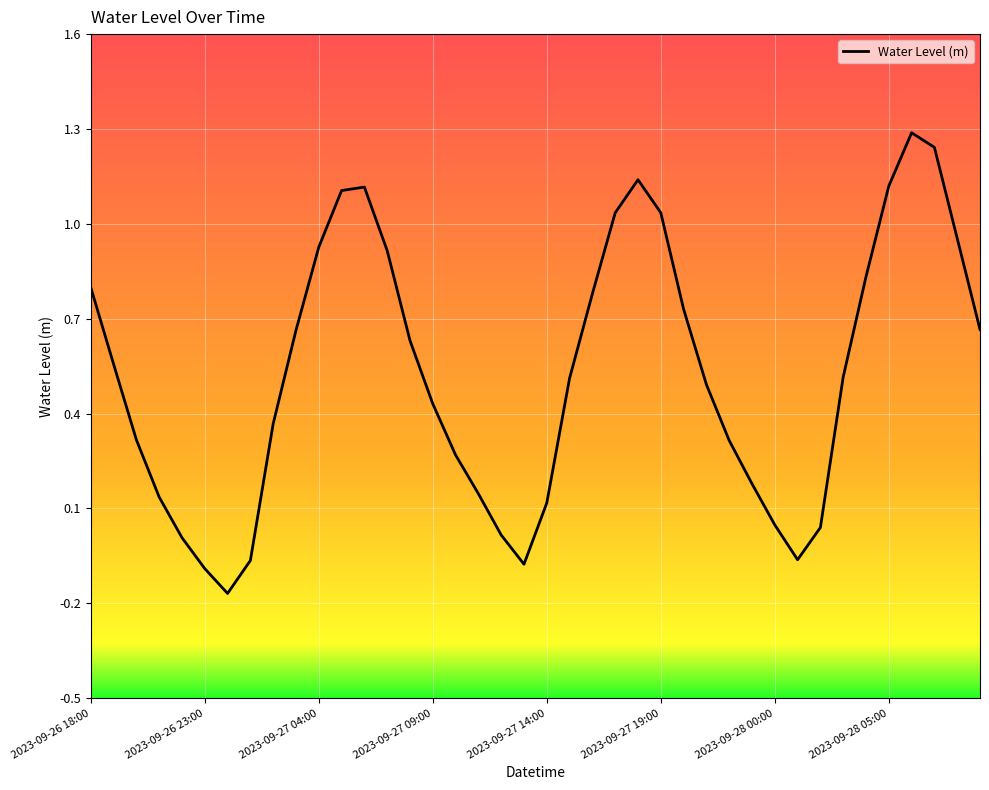

What is the maximum value shown in the chart?

1.3